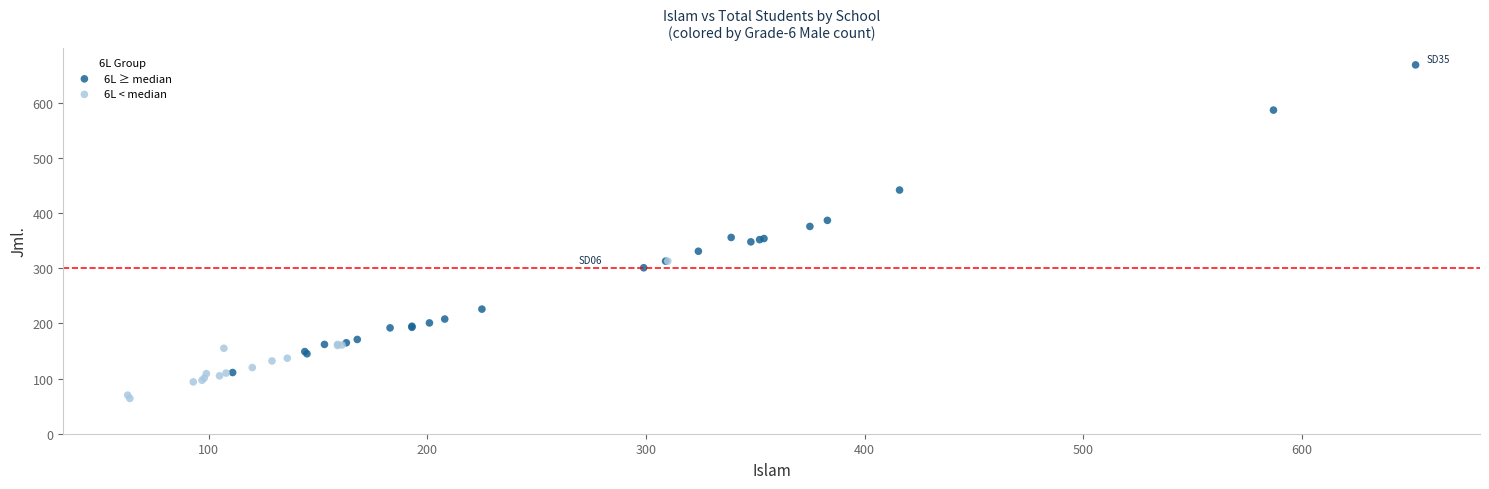

Which series has the largest Y range (max minus min)?

6L ≥ median